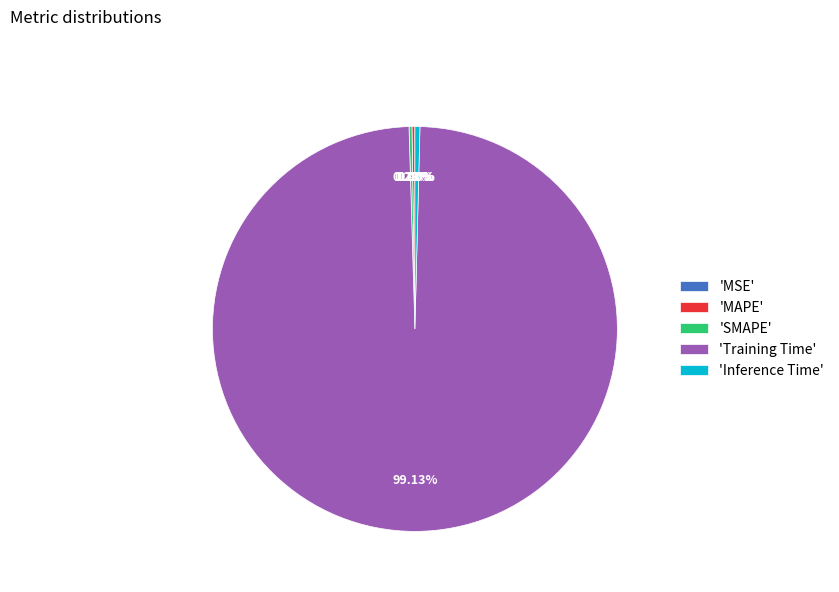

Is there a majority slice in this chart?

Yes